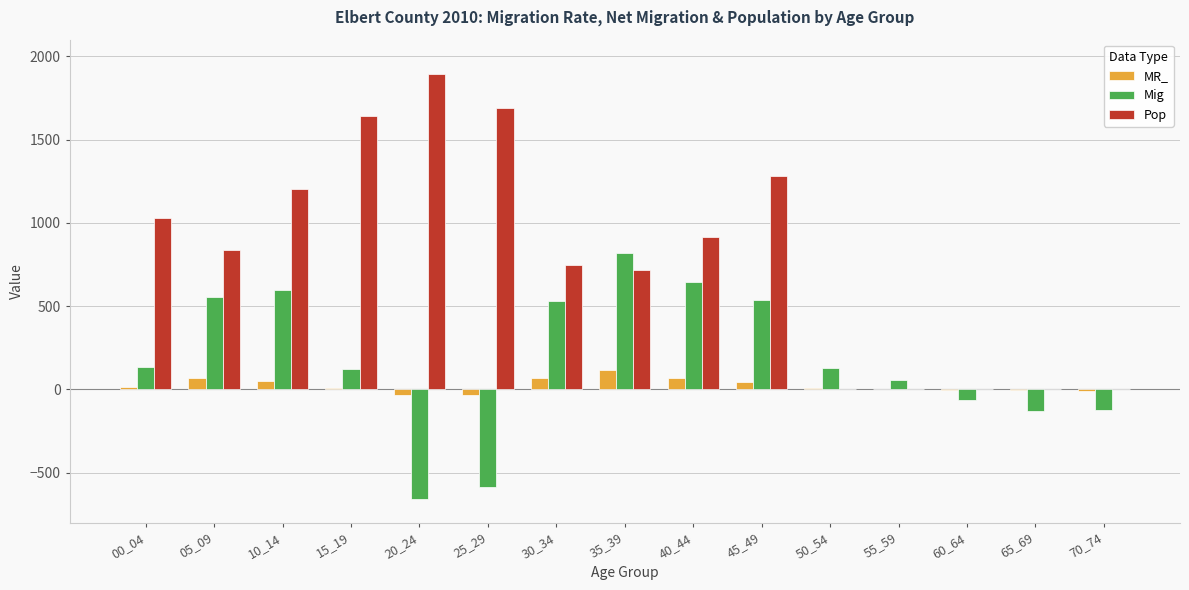

The value of Pop at 60_64 is -1160.0. True or false?

False